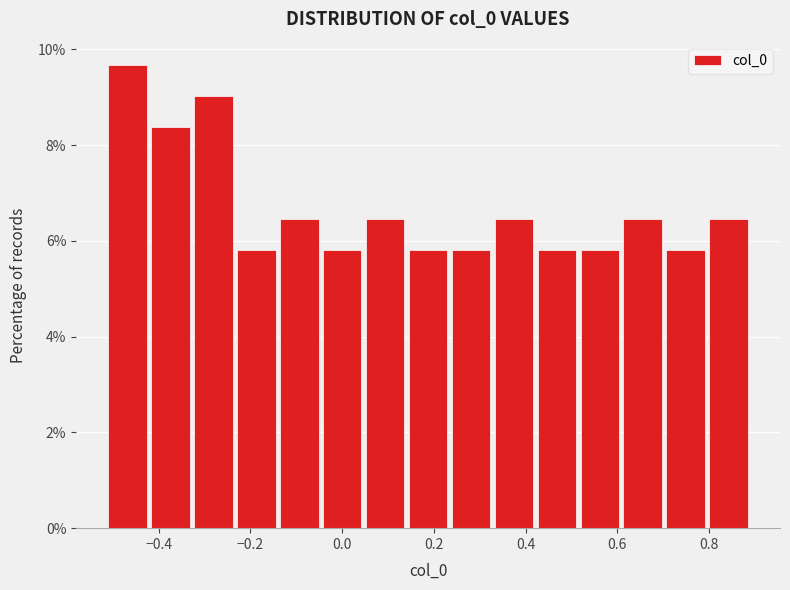

Over which range of the x-axis is the bar tallest?

-0.52 to -0.42